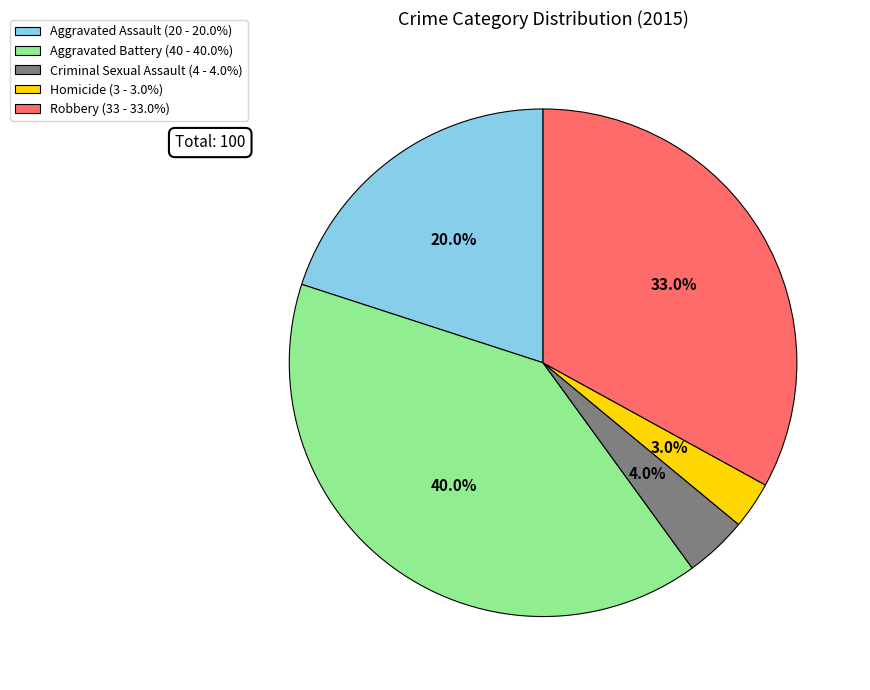

Which slice is the largest?

Aggravated Battery